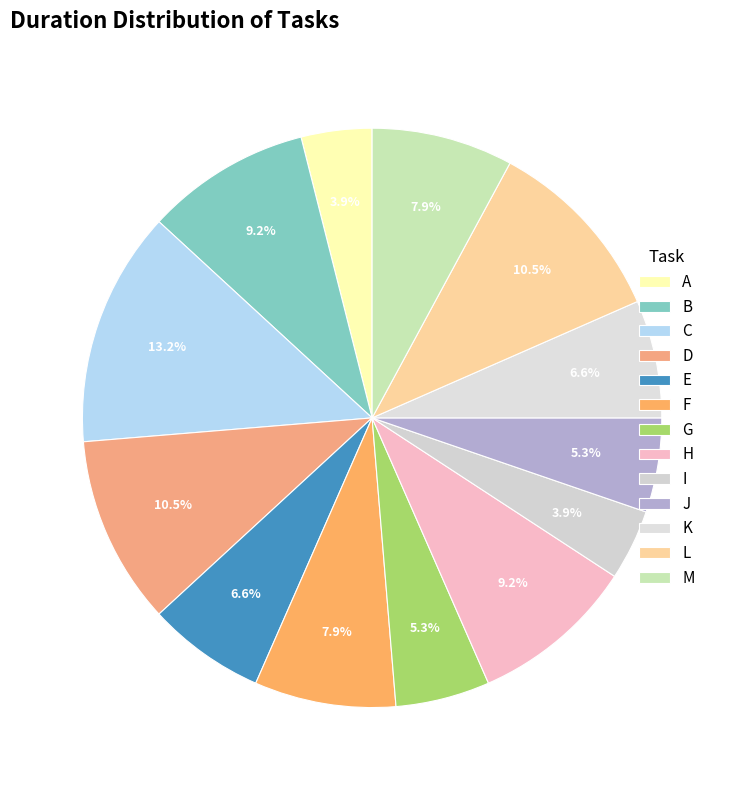

Rank the categories by value from lowest to highest.

A, I, G, J, E, K, F, M, B, H, D, L, C